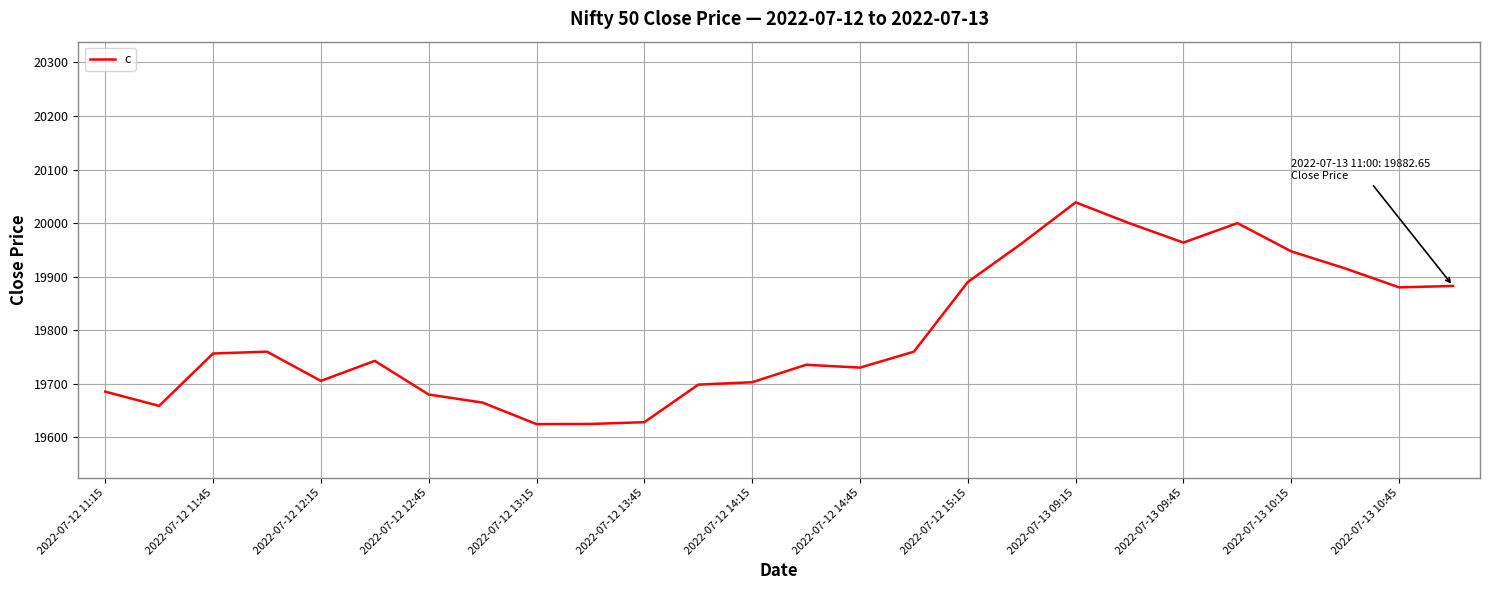

What is the minimum value shown in the chart?

19624.7